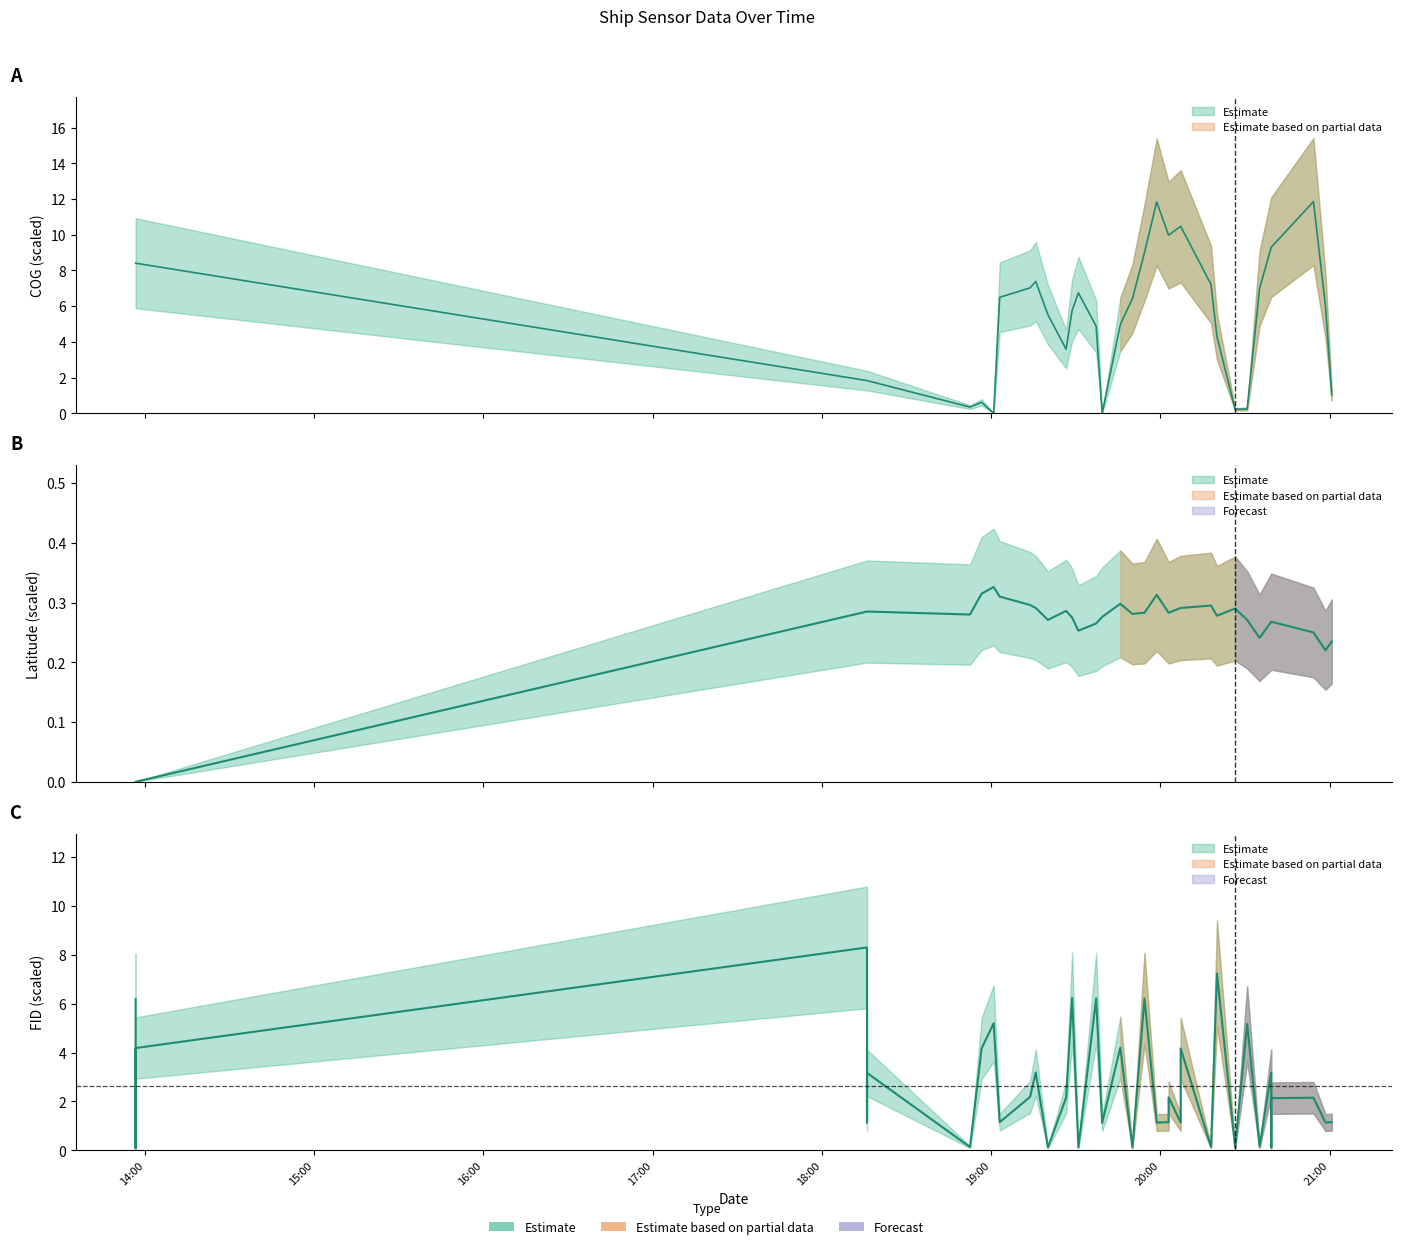

What is the spread (max minus min) of values at 19:03?

6.2